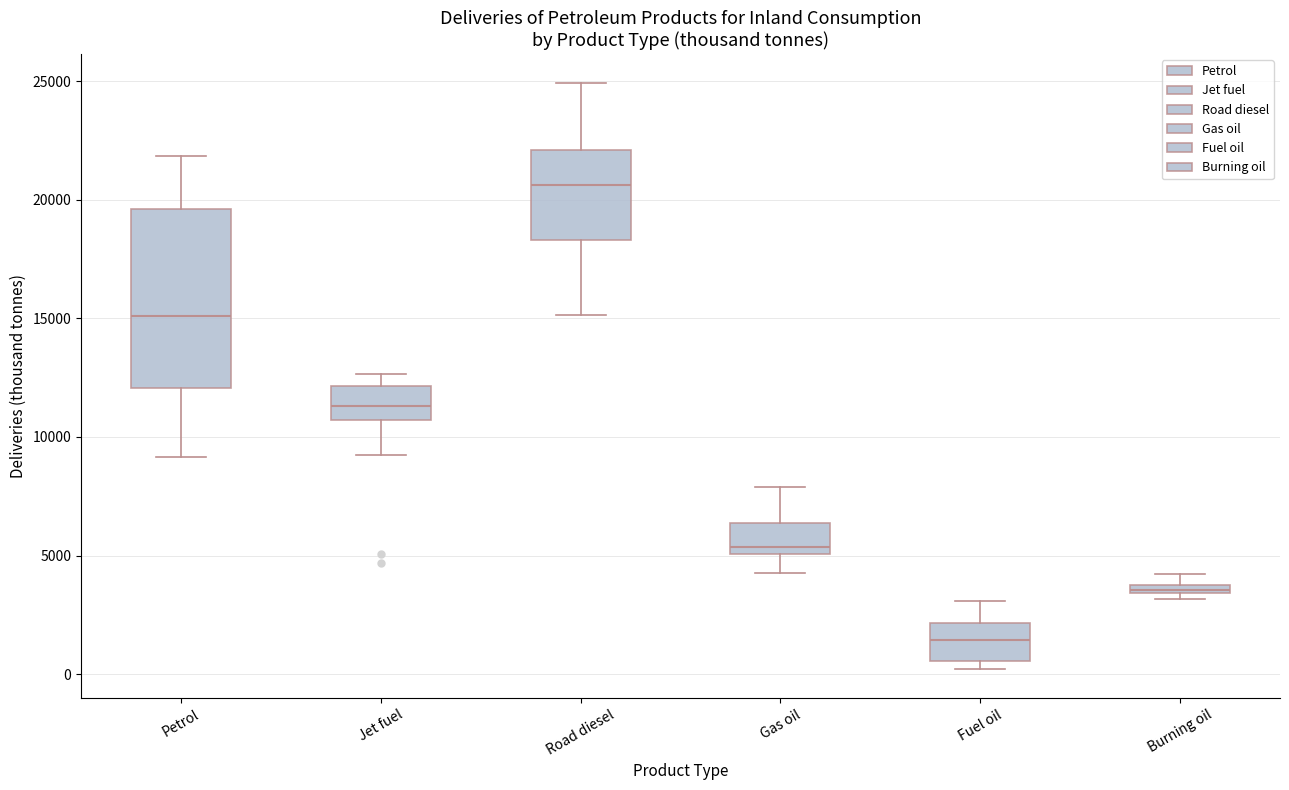

Where does the median line of the box for Fuel oil sit on the y-axis? The values are not printed on the chart, so give them approximately, as read against the axis.

1500